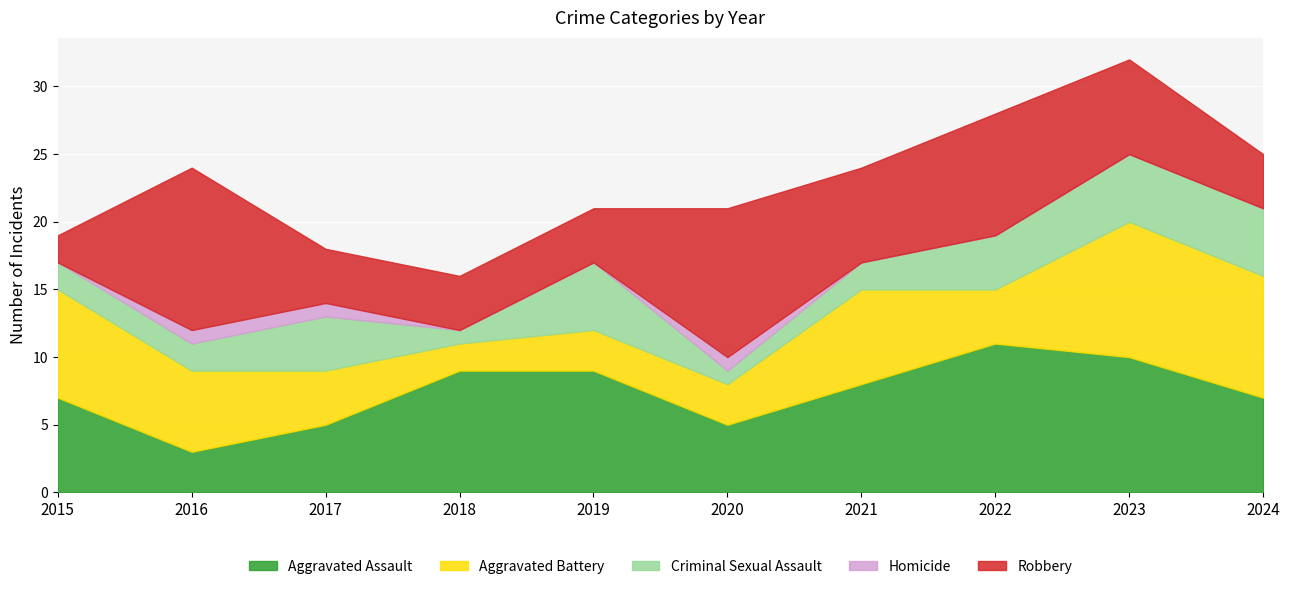

At which category does Criminal Sexual Assault reach its first local peak?

2017